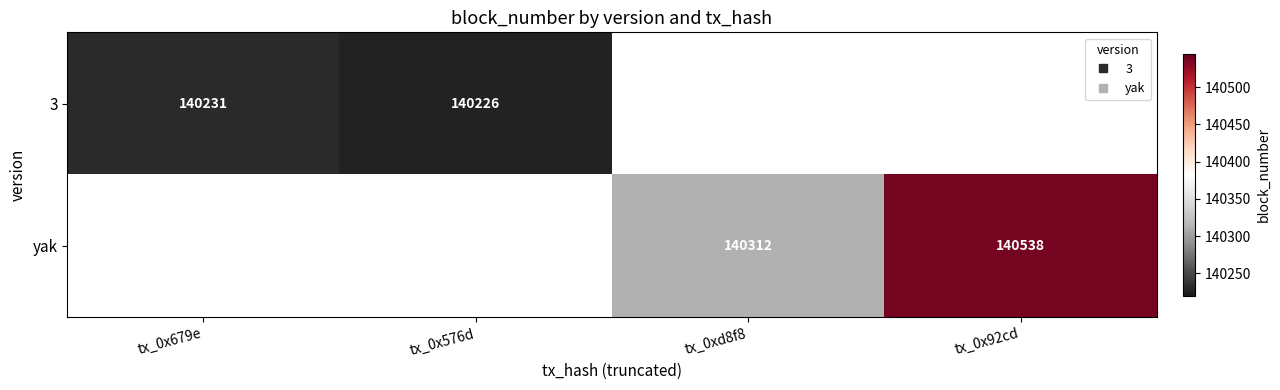

What is the maximum value for 3?

140231.0